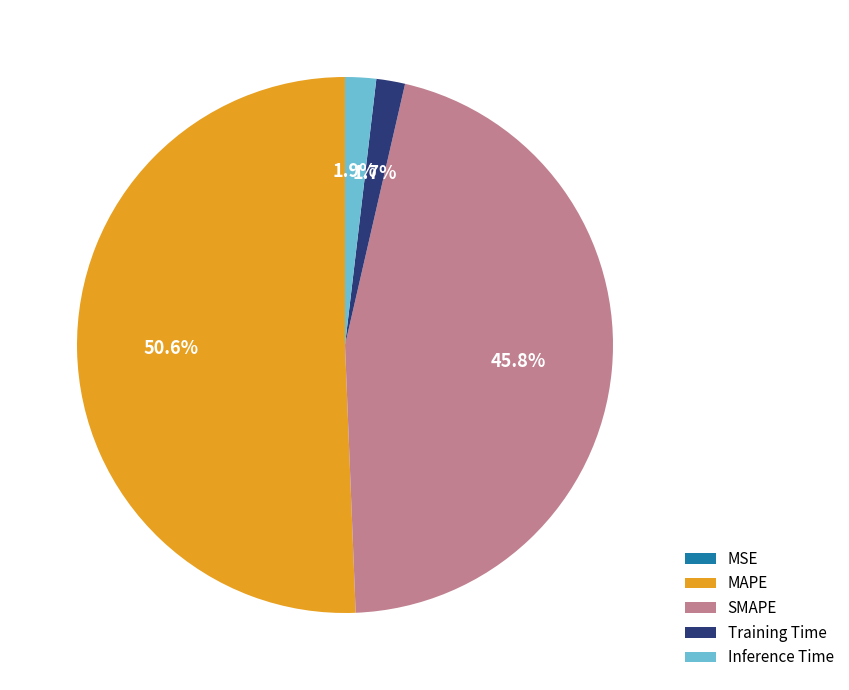

Which slice is the largest?

MAPE